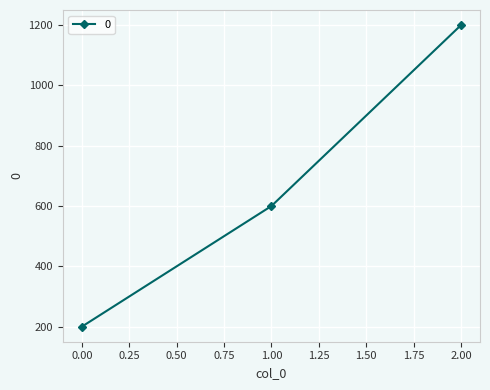

At which label is the value closest to 700?

1.00